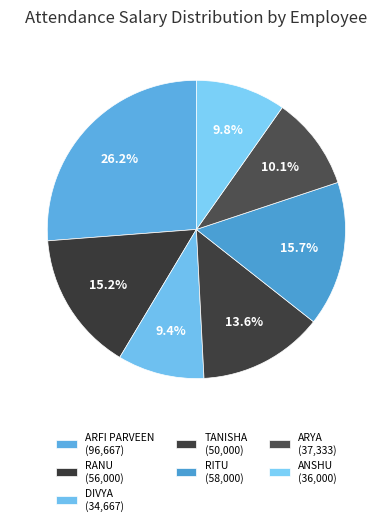

How many segments does this pie chart have?

7